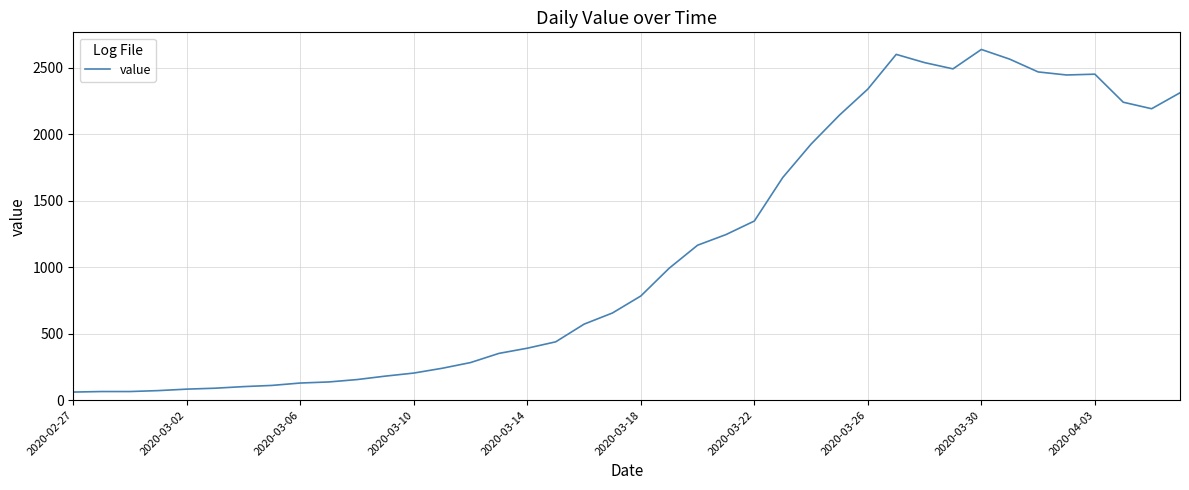

What is the maximum value shown in the chart?

2639